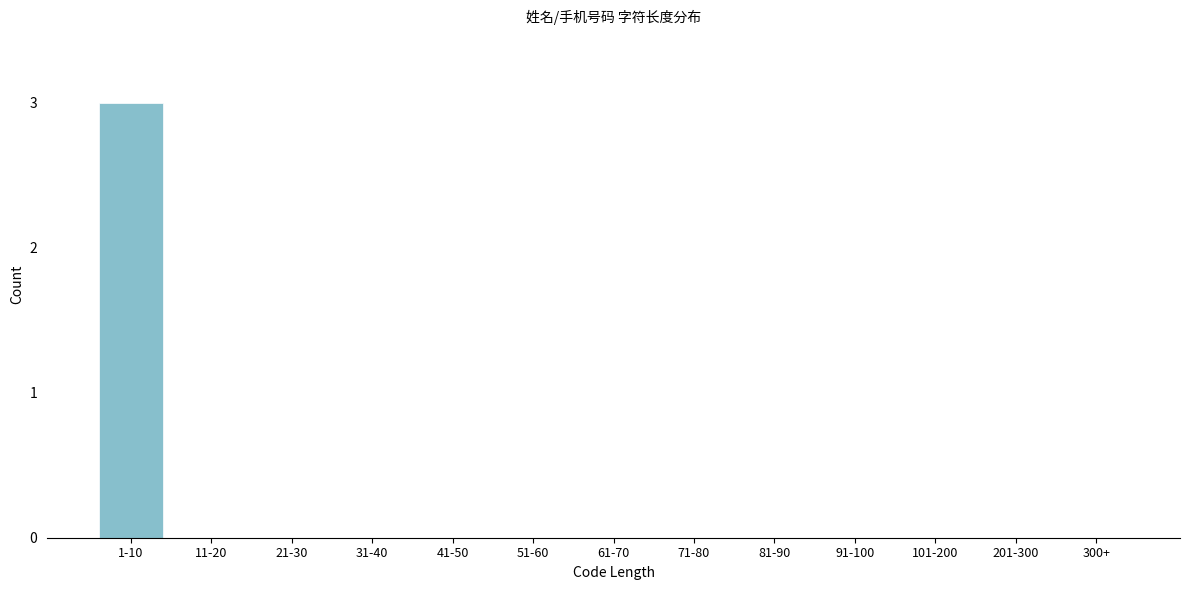

Reading left to right, transcribe all the data shown in this chart.

1-10=3	11-20=0	21-30=0	31-40=0	41-50=0	51-60=0	61-70=0	71-80=0	81-90=0	91-100=0	101-200=0	201-300=0	300+=0